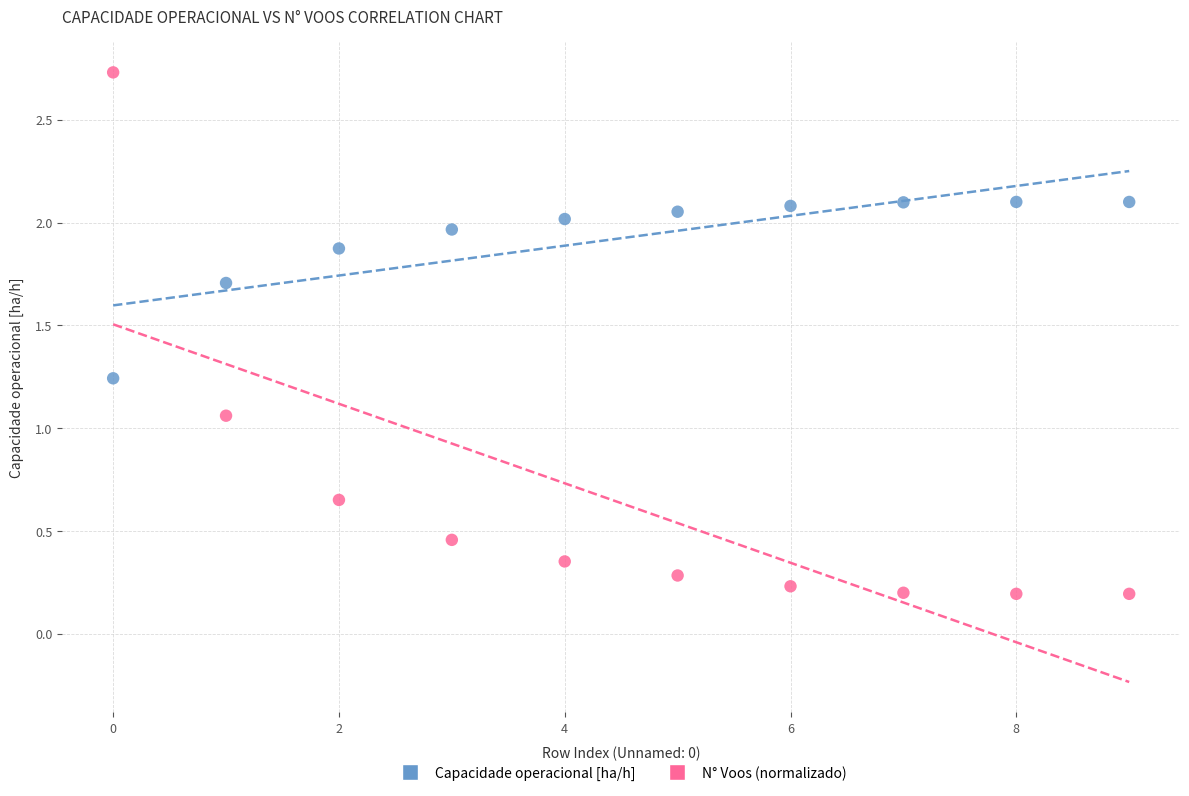

Which series reaches the minimum Y coordinate?

N° Voos (normalizado)